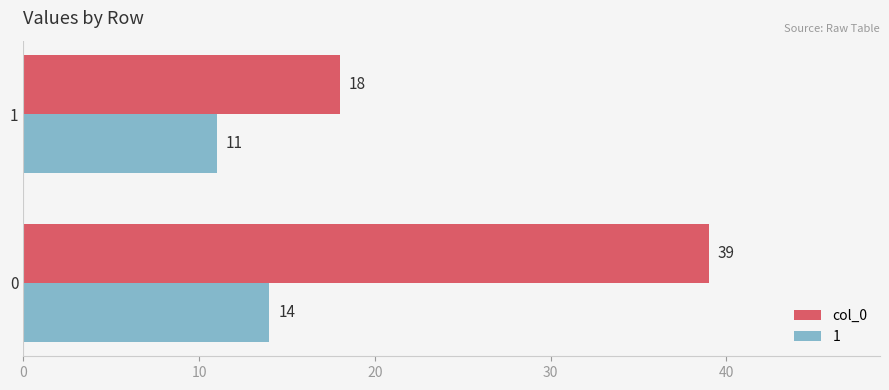

How many data points in 1 are less than 14?

1